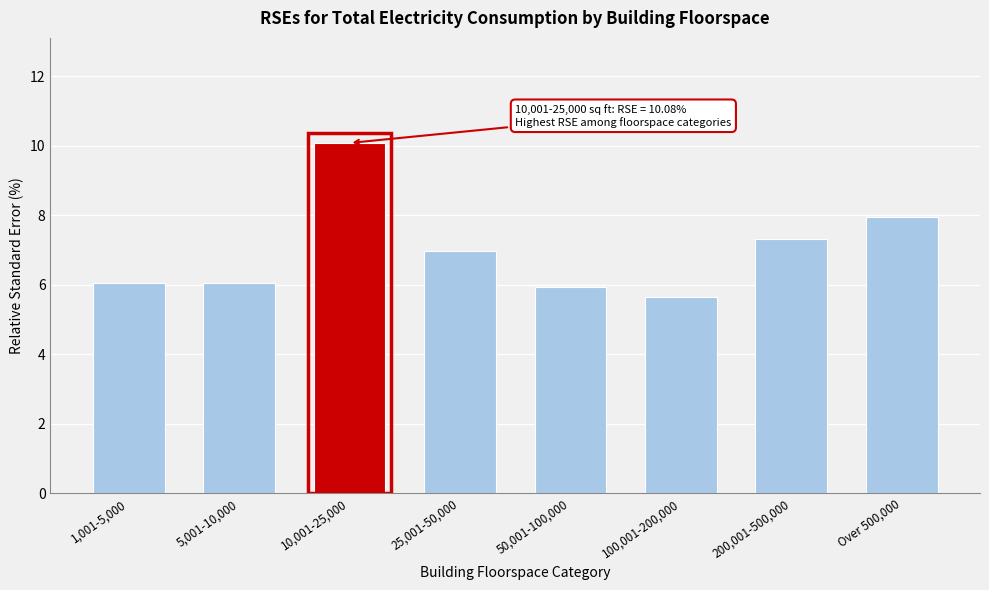

Reading right to left, transcribe all the data shown in this chart.

Over 500,000=8.0	200,001-500,000=7.3	100,001-200,000=5.7	50,001-100,000=5.9	25,001-50,000=7.0	10,001-25,000=10.1	5,001-10,000=6.1	1,001-5,000=6.1